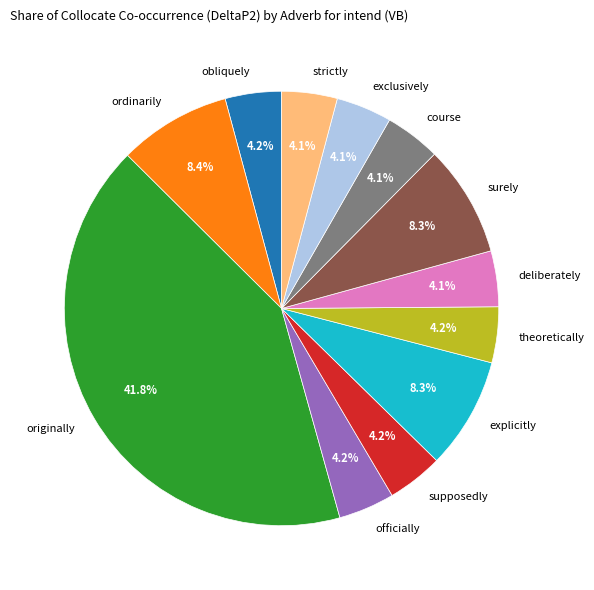

Is theoretically the majority of the pie?

No